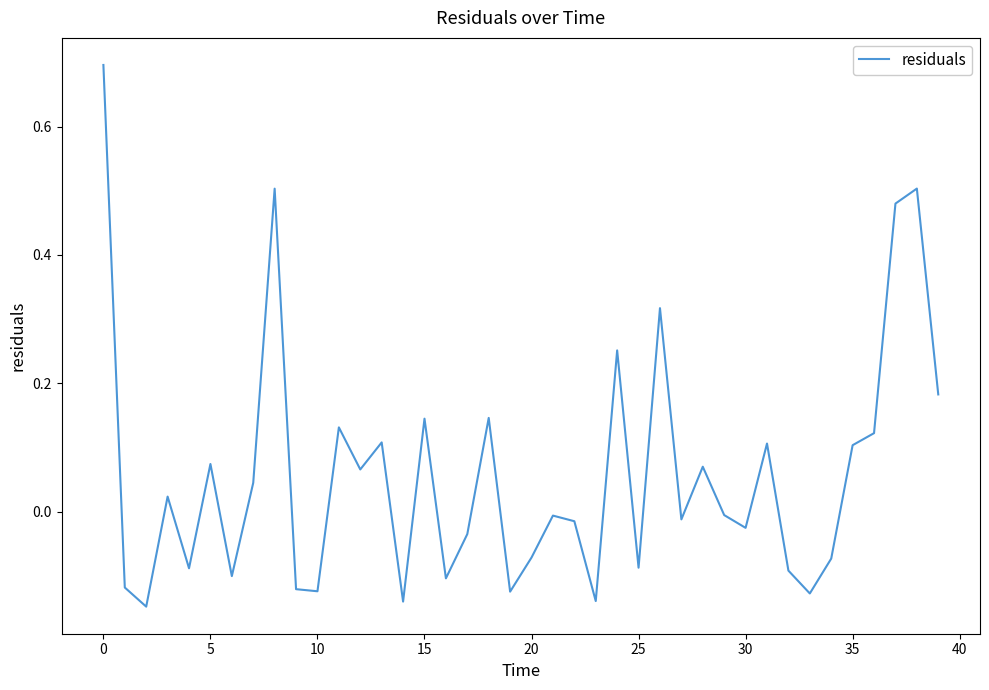

What is the maximum value shown in the chart?

0.7